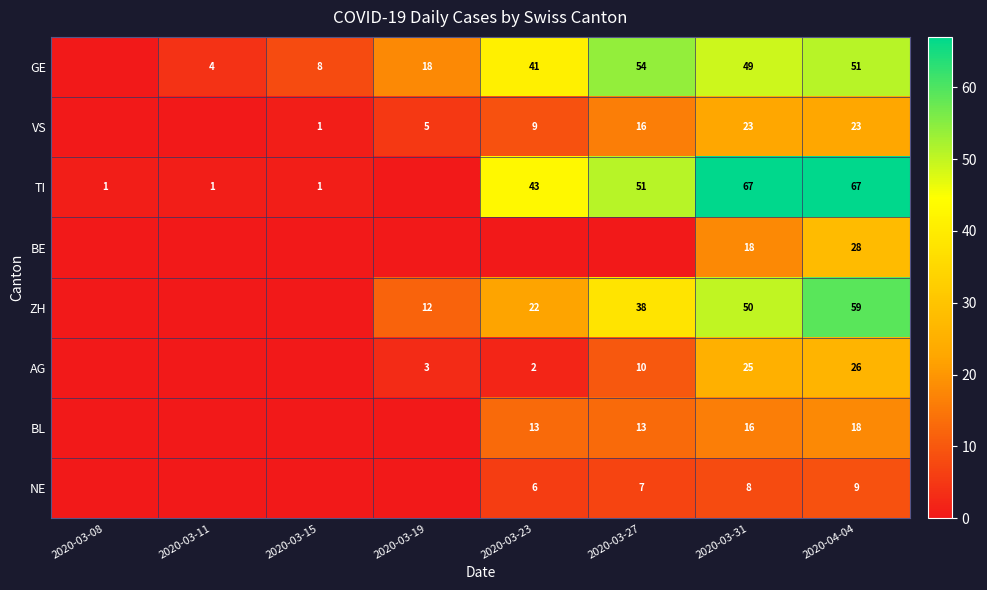

Rank the series at 2020-04-04 from lowest to highest value.

NE, BL, VS, AG, BE, GE, ZH, TI